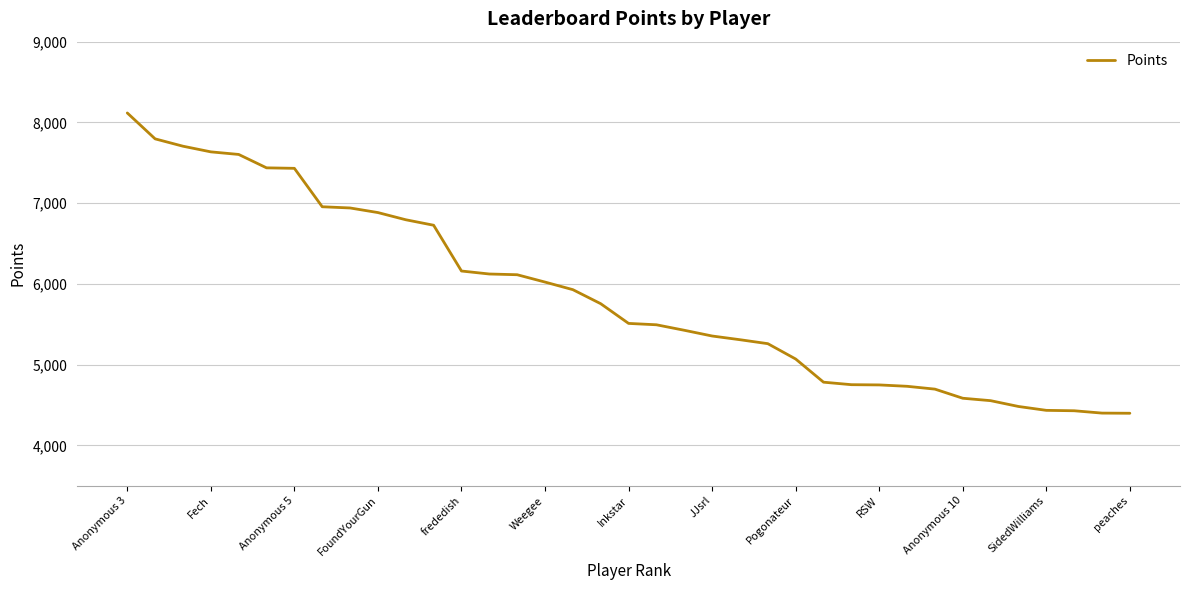

What is the smallest value displayed?

4397